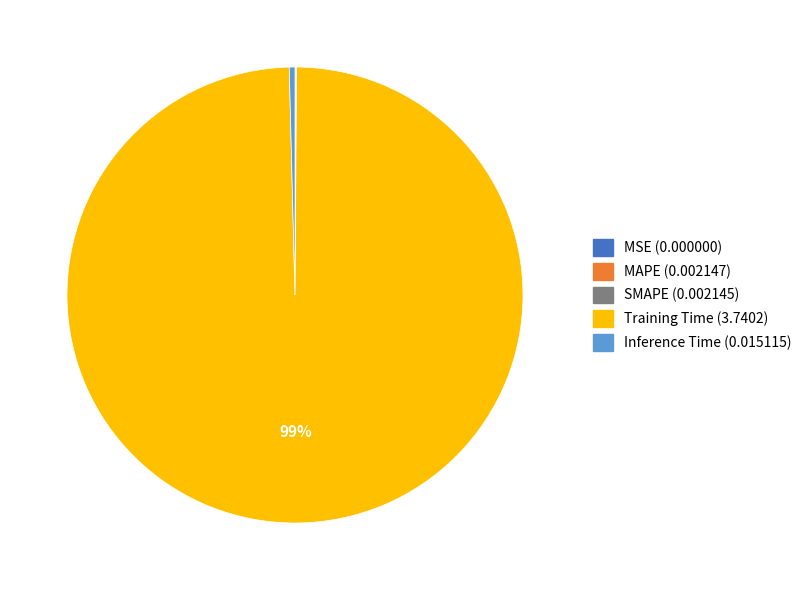

True or false: Training Time accounts for 89% of the total.

False